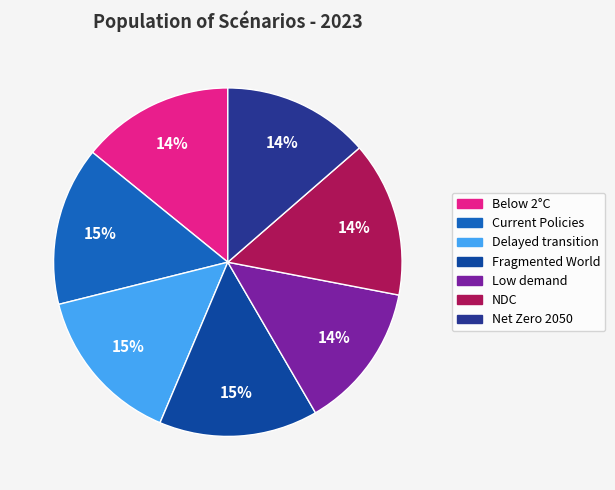

Count the number of slices in the pie.

7